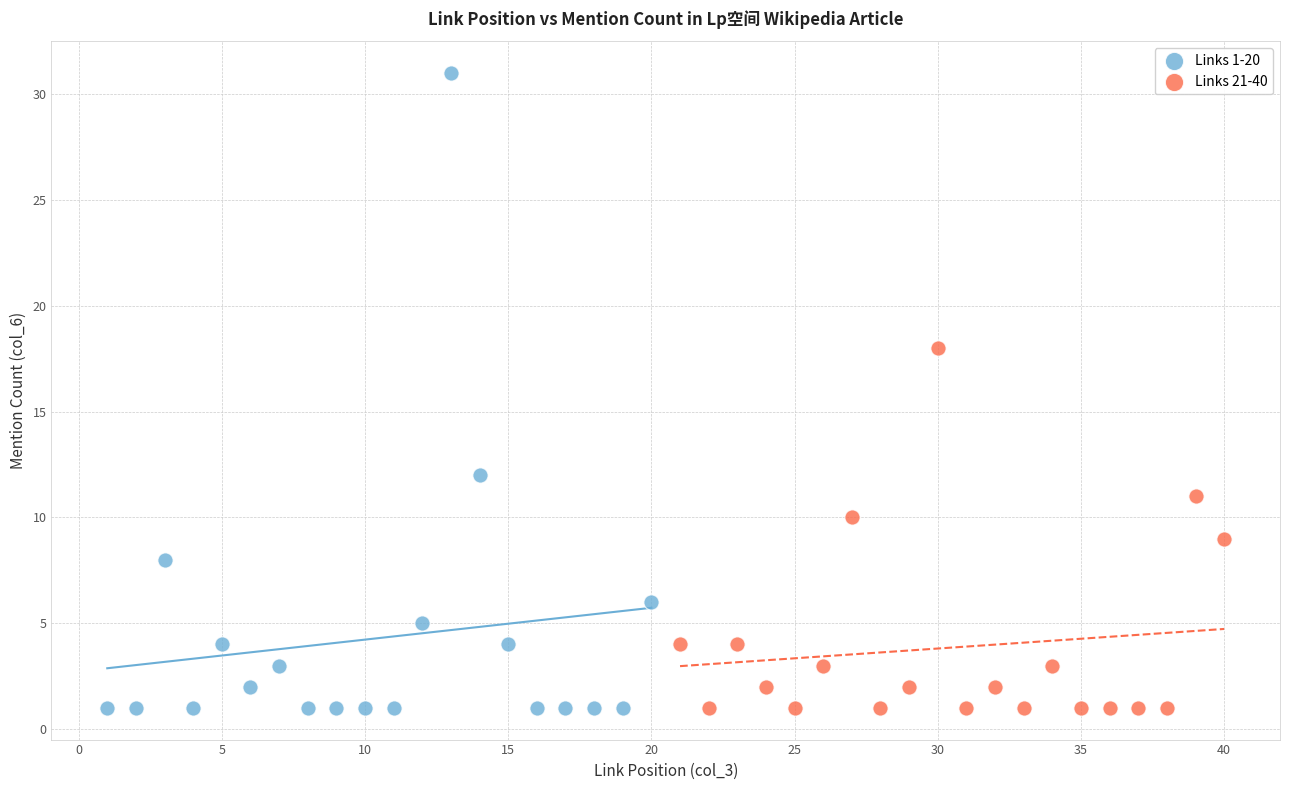

Which series has the largest Y range (max minus min)?

Links 1-20